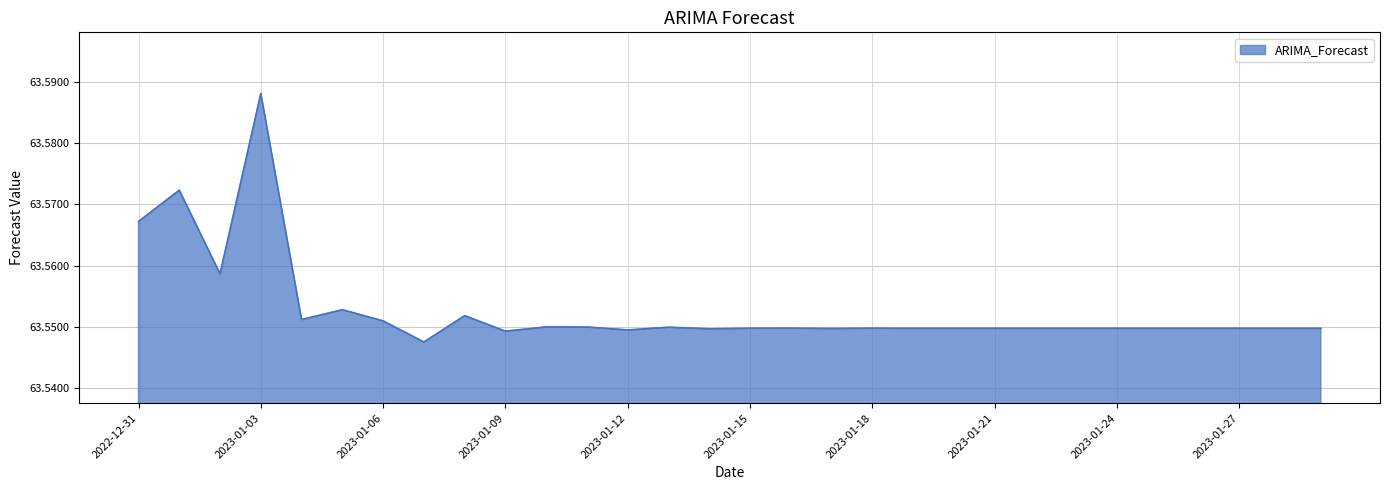

Where is the data nearest to the value 63?

2023-01-07